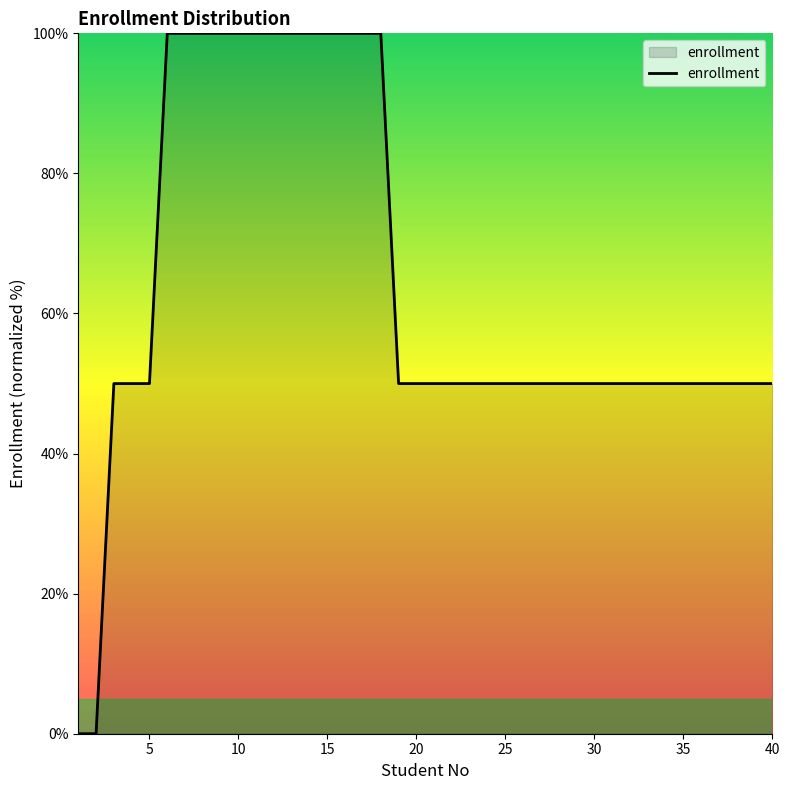

What is the greatest value displayed?

100.0